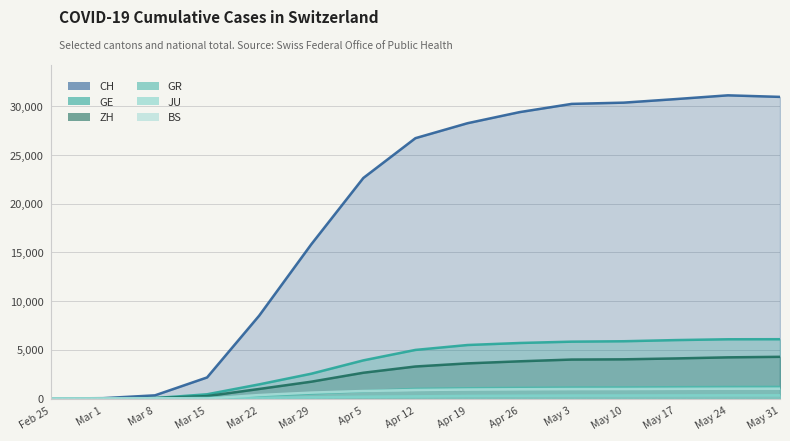

Reading left to right, extract all data points from this chart.

CH: Feb 25=0	Mar 1=36	Mar 8=327	Mar 15=2165	Mar 22=8509	Mar 29=15831	Apr 5=22646	Apr 12=26732	Apr 19=28268	Apr 26=29407	May 3=30251	May 10=30380	May 17=30746	May 24=31131	May 31=30971
GE: Feb 25=0	Mar 1=10	Mar 8=45	Mar 15=435	Mar 22=1453	Mar 29=2547	Apr 5=3917	Apr 12=4990	Apr 19=5494	Apr 26=5702	May 3=5839	May 10=5881	May 17=6000	May 24=6084	May 31=6090
ZH: Feb 25=0	Mar 1=7	Mar 8=40	Mar 15=250	Mar 22=981	Mar 29=1727	Apr 5=2647	Apr 12=3288	Apr 19=3608	Apr 26=3821	May 3=4001	May 10=4025	May 17=4117	May 24=4228	May 31=4282
GR: Feb 25=0	Mar 1=6	Mar 8=18	Mar 15=71	Mar 22=284	Mar 29=519	Apr 5=755	Apr 12=985	Apr 19=1051	Apr 26=1094	May 3=1126	May 10=1135	May 17=1160	May 24=1180	May 31=1192
JU: Feb 25=0	Mar 1=1	Mar 8=5	Mar 15=19	Mar 22=61	Mar 29=127	Apr 5=183	Apr 12=222	Apr 19=267	Apr 26=286	May 3=304	May 10=309	May 17=316	May 24=325	May 31=329
BS: Feb 25=0	Mar 1=1	Mar 8=24	Mar 15=0	Mar 22=356	Mar 29=605	Apr 5=771	Apr 12=874	Apr 19=924	Apr 26=951	May 3=972	May 10=977	May 17=993	May 24=1007	May 31=1013